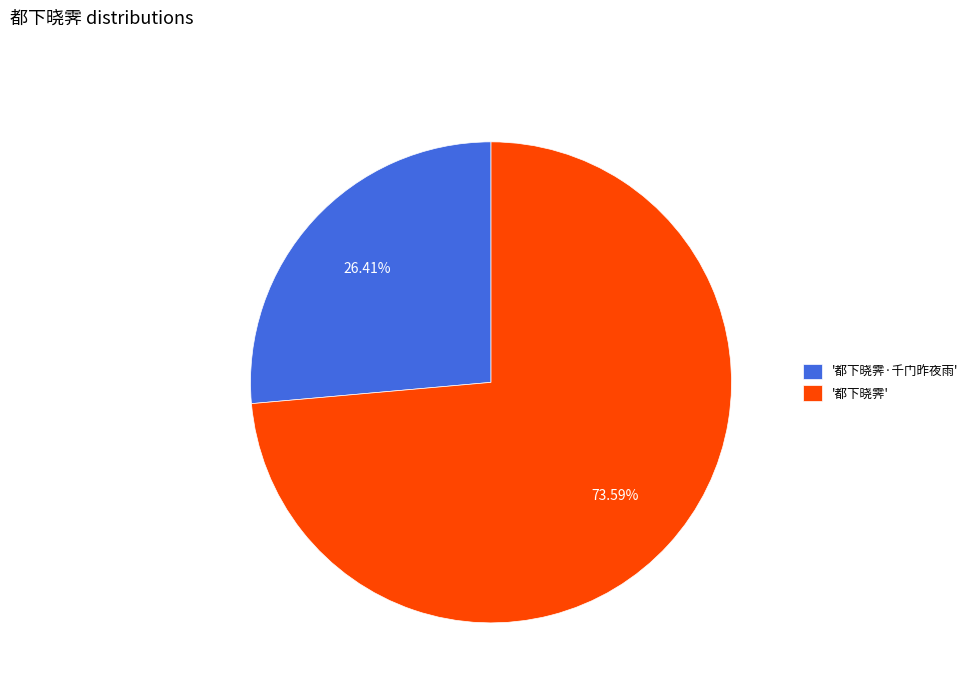

What is the smallest slice in the pie chart?

'都下晓霁·千门昨夜雨'